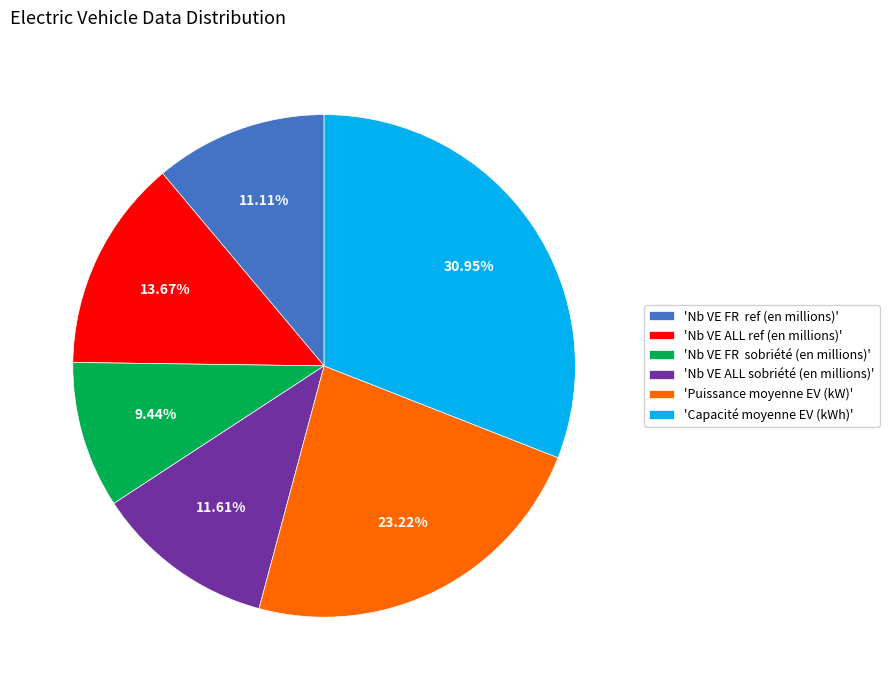

To the nearest percent, what is the average slice percentage?

17%